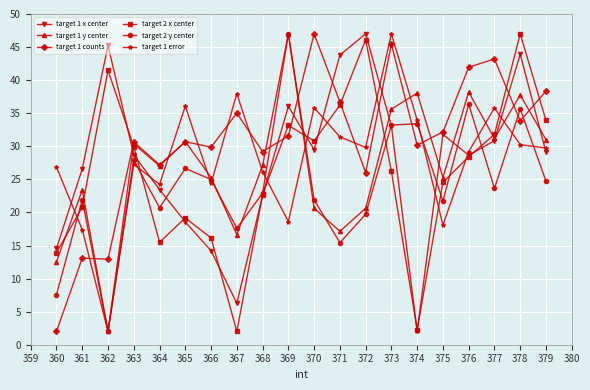

Read the target 2 x center value at 360.

13.9